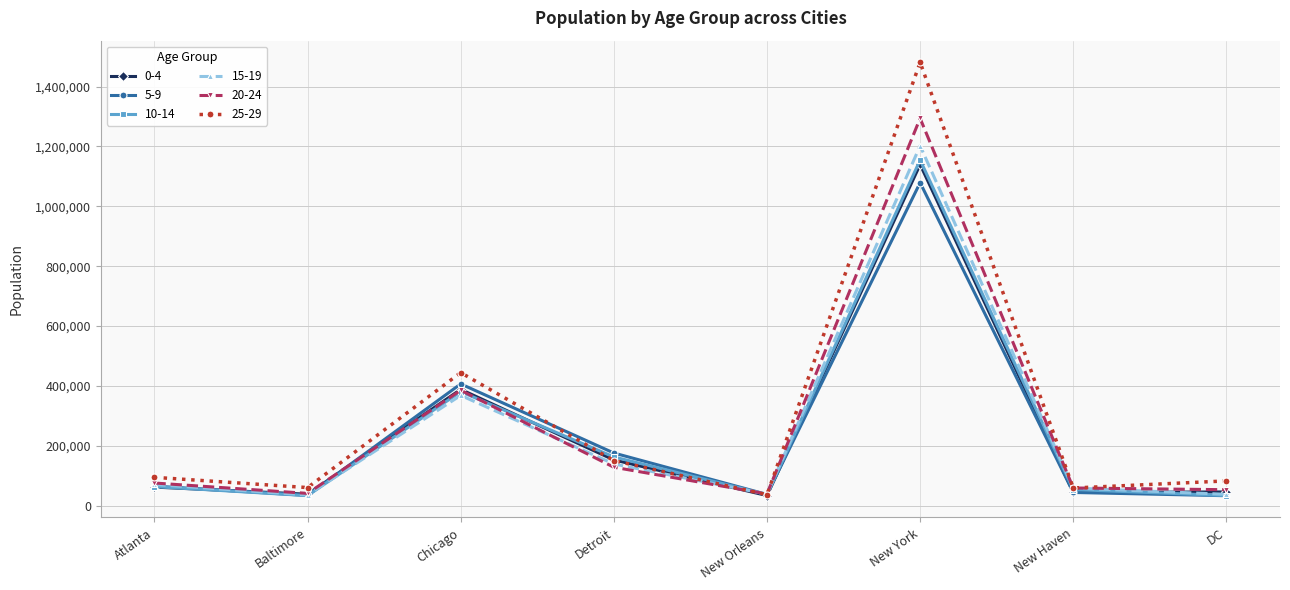

What is the minimum value shown in the chart?

32857